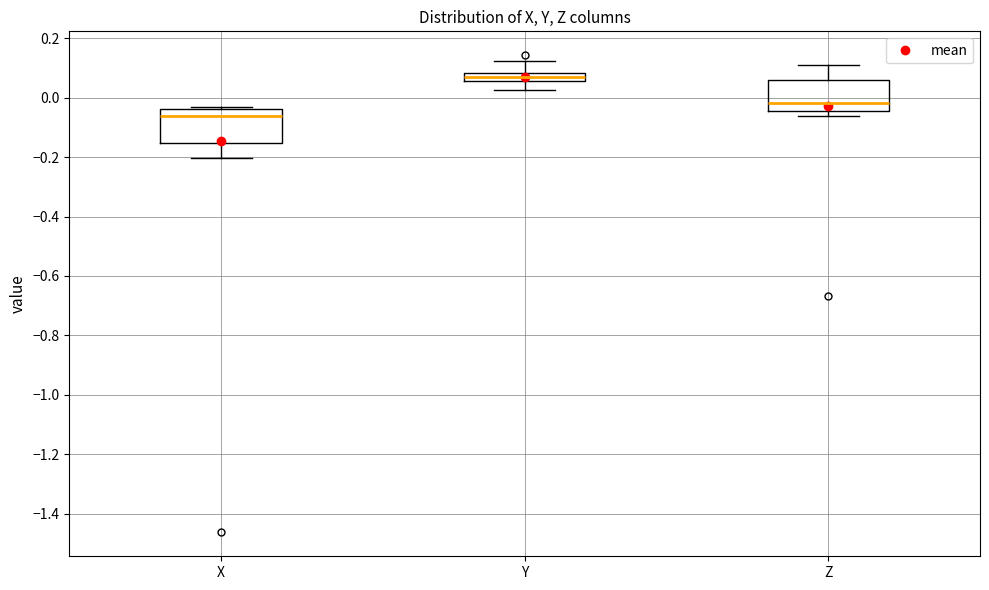

Where is the upper edge of the box for X on the y-axis? The values are not printed on the chart, so give them approximately, as read against the axis.

-0.04